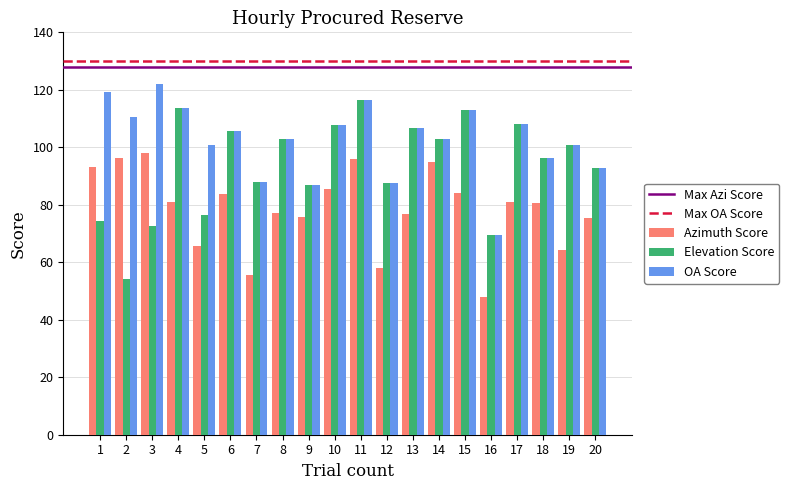

At which category is the sum across all series the highest?

11